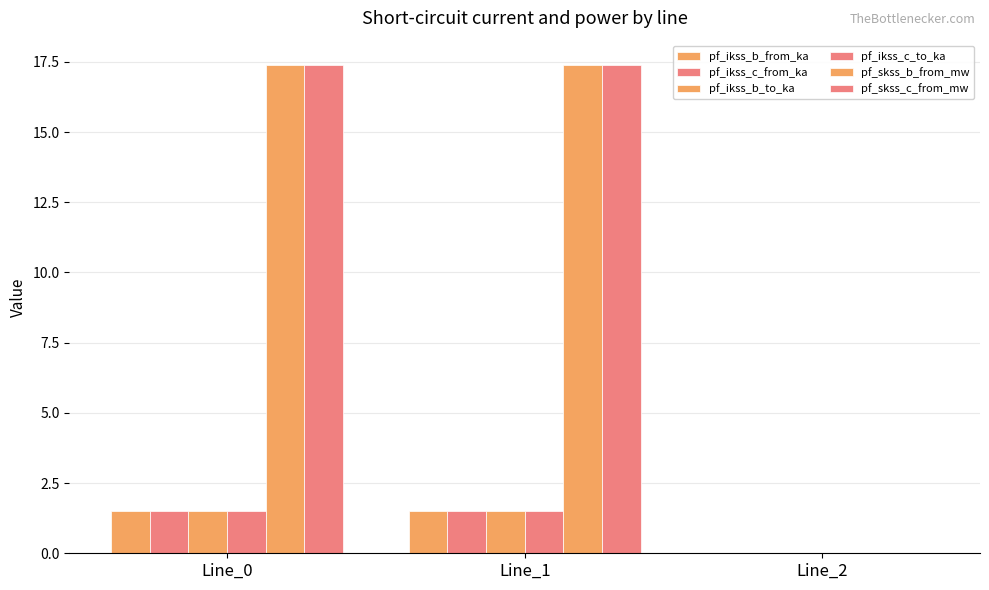

What is the sum of the pf_ikss_b_to_ka values at Line_0 and Line_2?

1.5